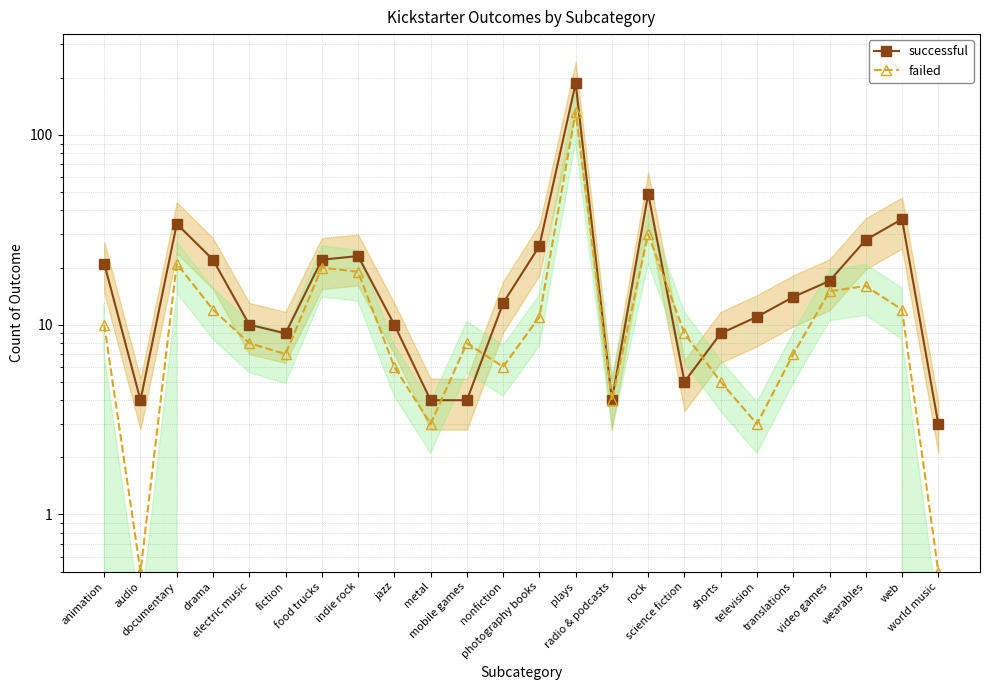

Is it true that failed equals 2.2 at science fiction?

False